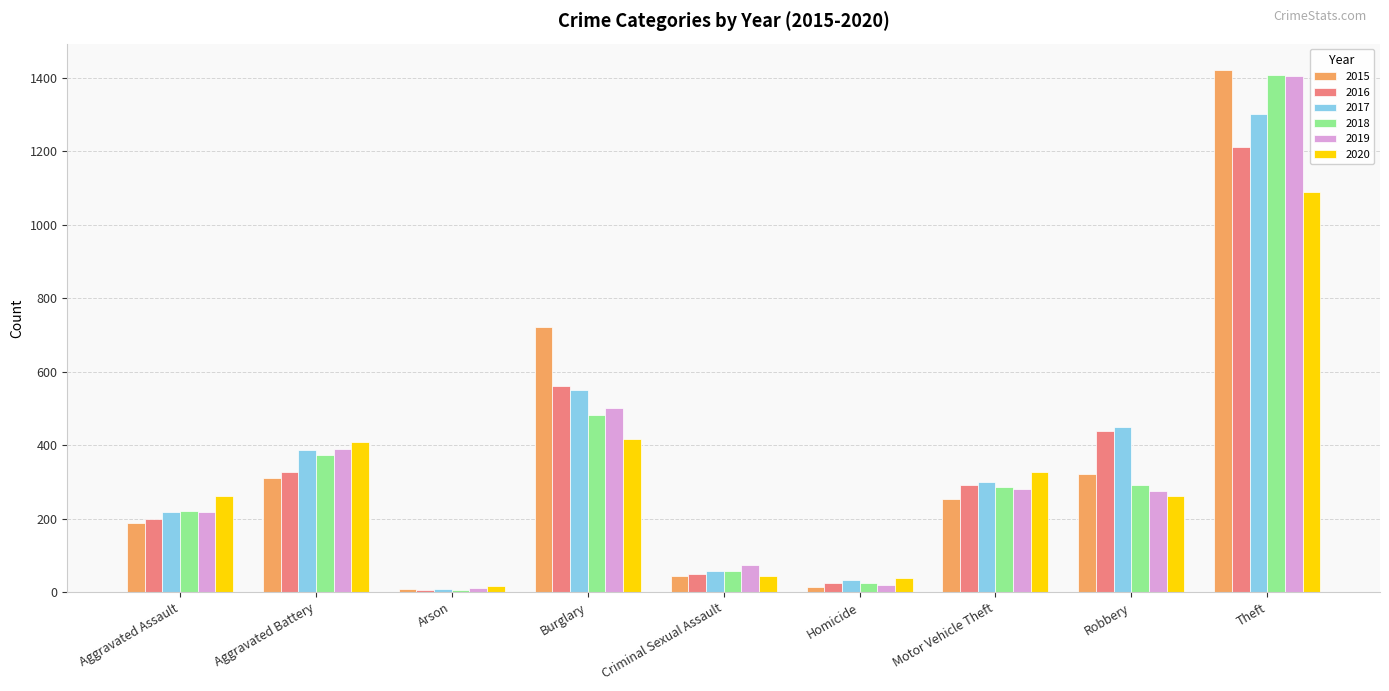

Which series has the widest spread of values?

2015